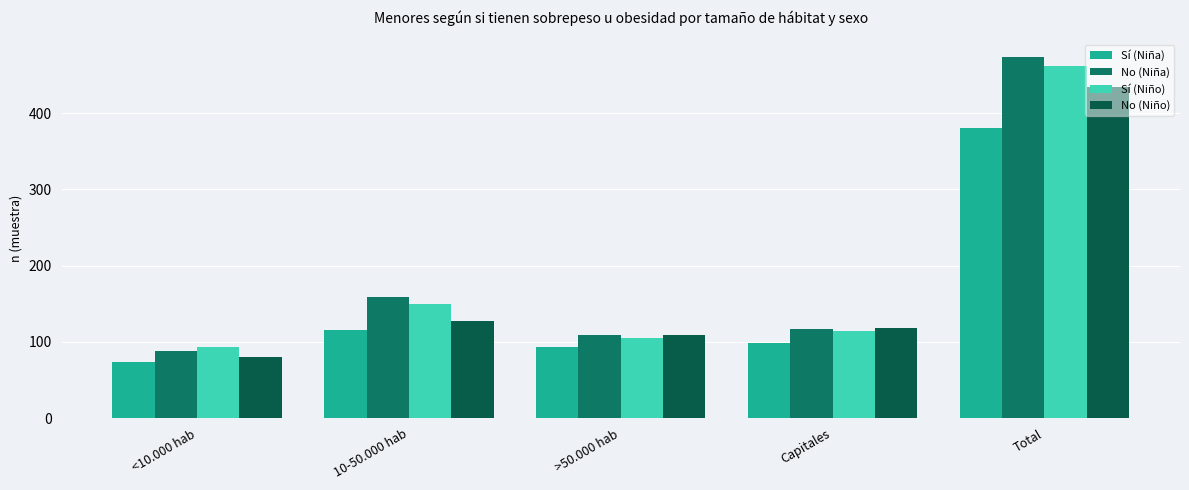

What is the difference between the second highest and second lowest values in the No (Niño) series?

18